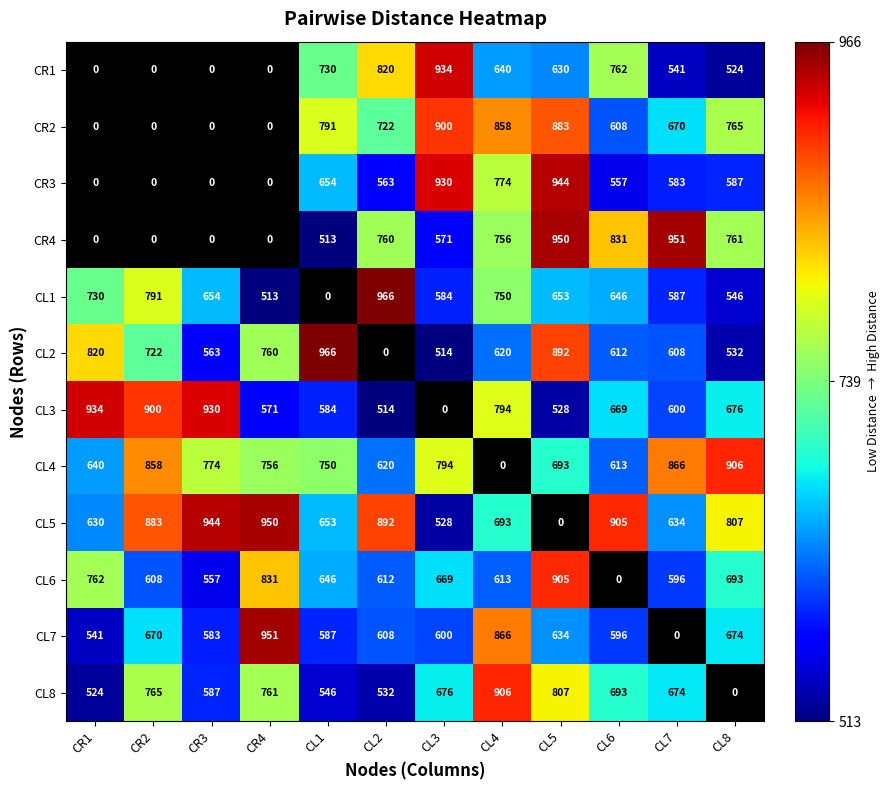

Which has a higher value, CR2 or CL6?

CL6